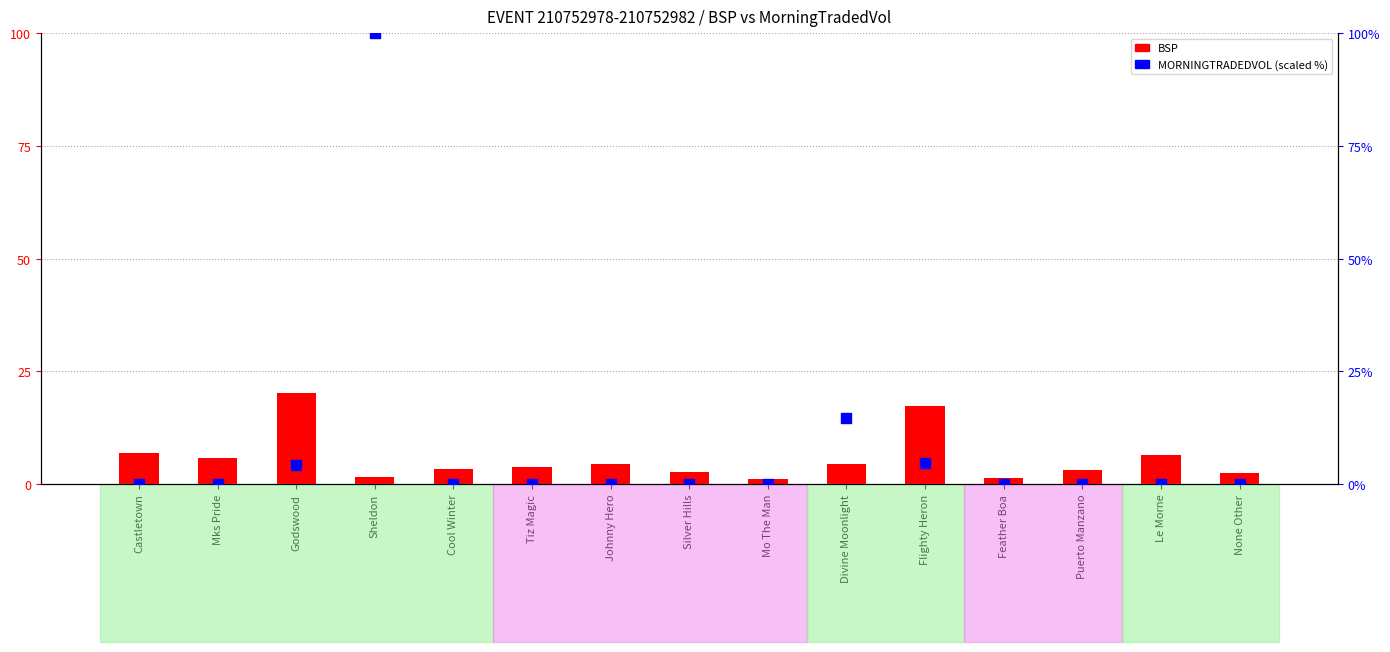

What are all the series names shown in the legend?

BSP, MORNINGTRADEDVOL (scaled)